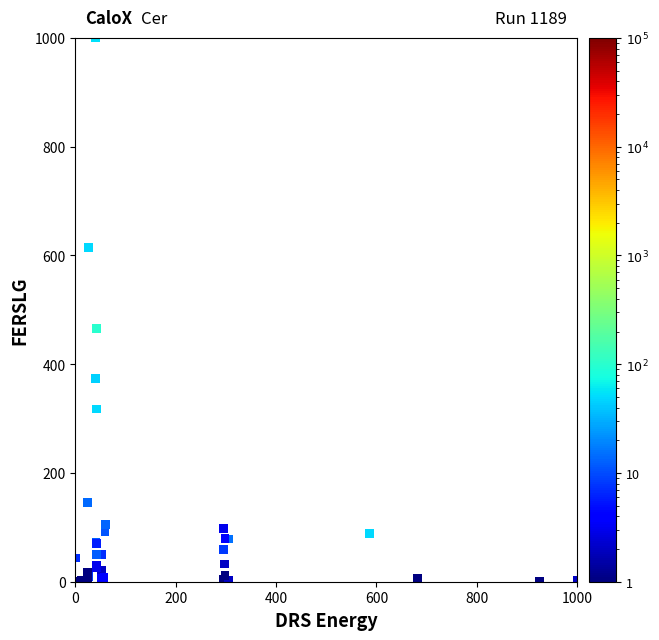

What Y value in the scatter plot is closest to 500?

466.0